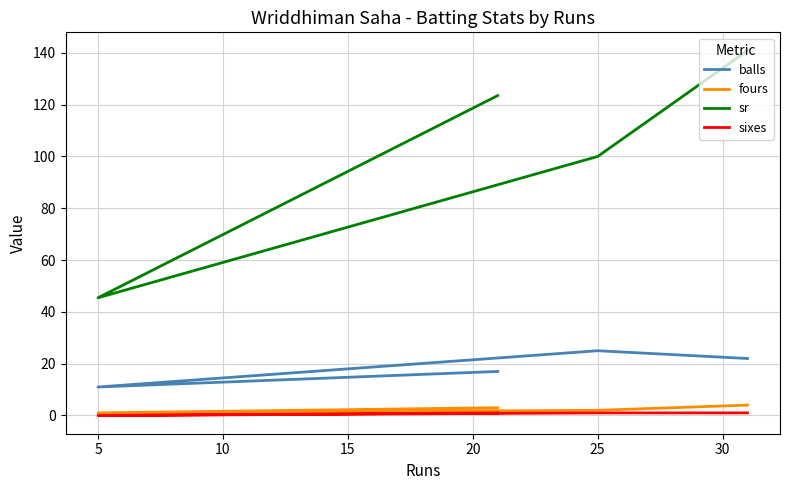

Between 5 and 25, which is larger?

25